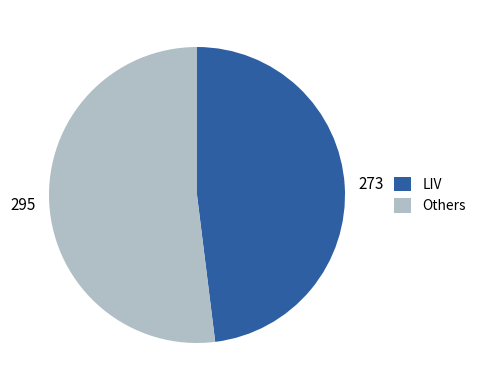

Which has a higher value, LIV or Others?

Others